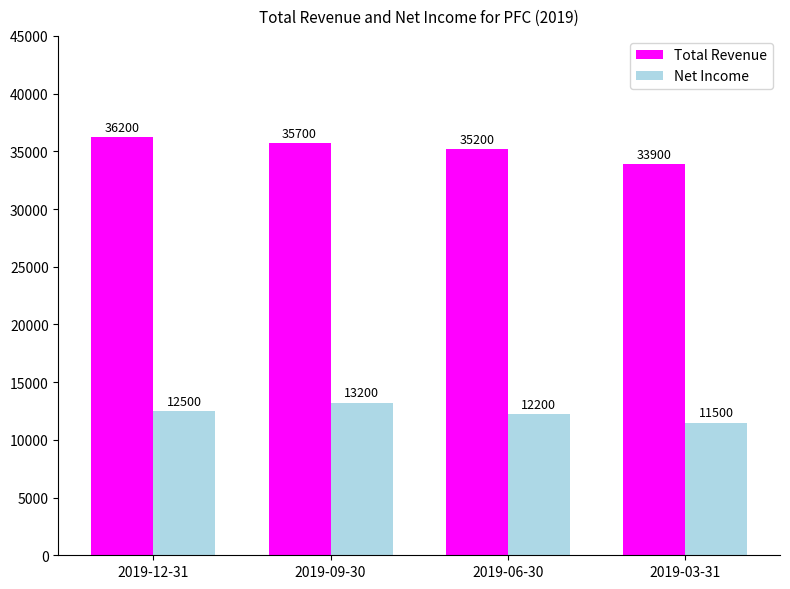

Which series has the largest total across all categories?

Total Revenue